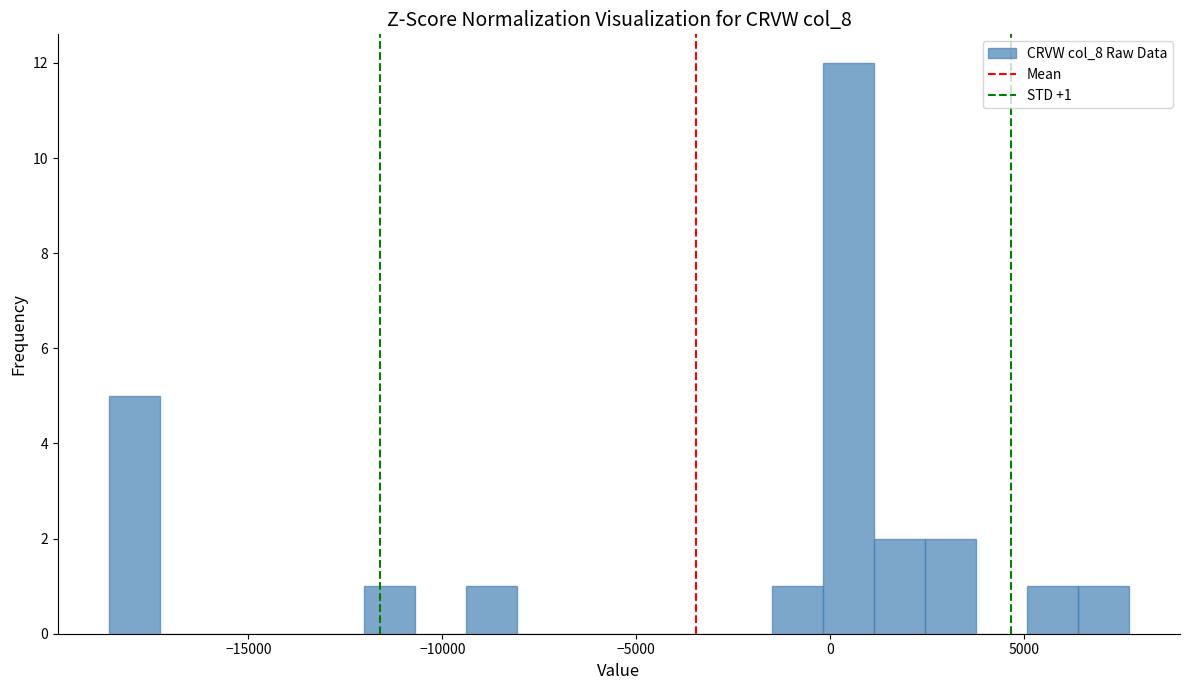

Read against the x-axis, roughly where is the centre of the tallest bar?

500